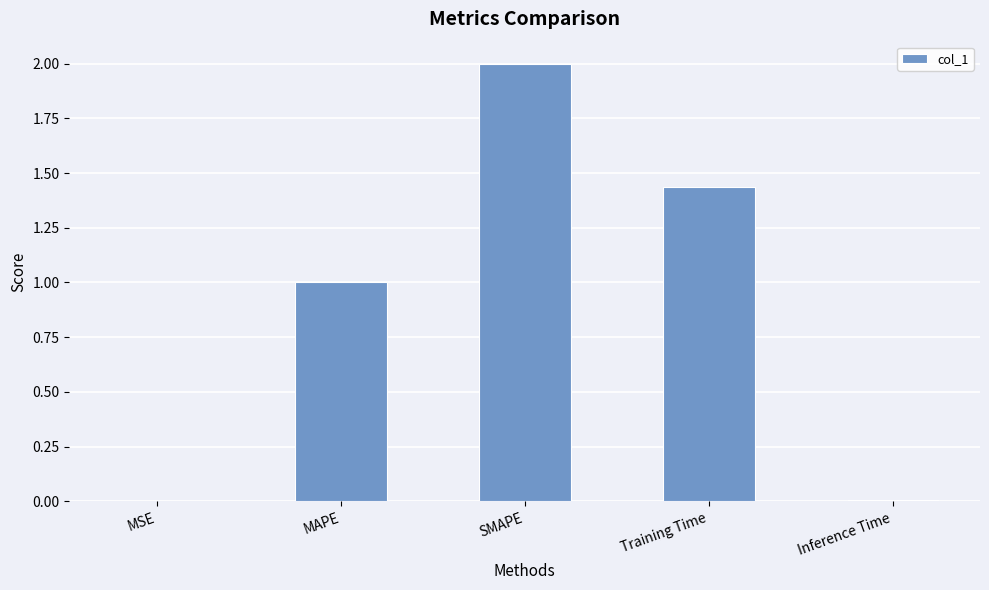

What is the approximate value at MAPE?

1.0